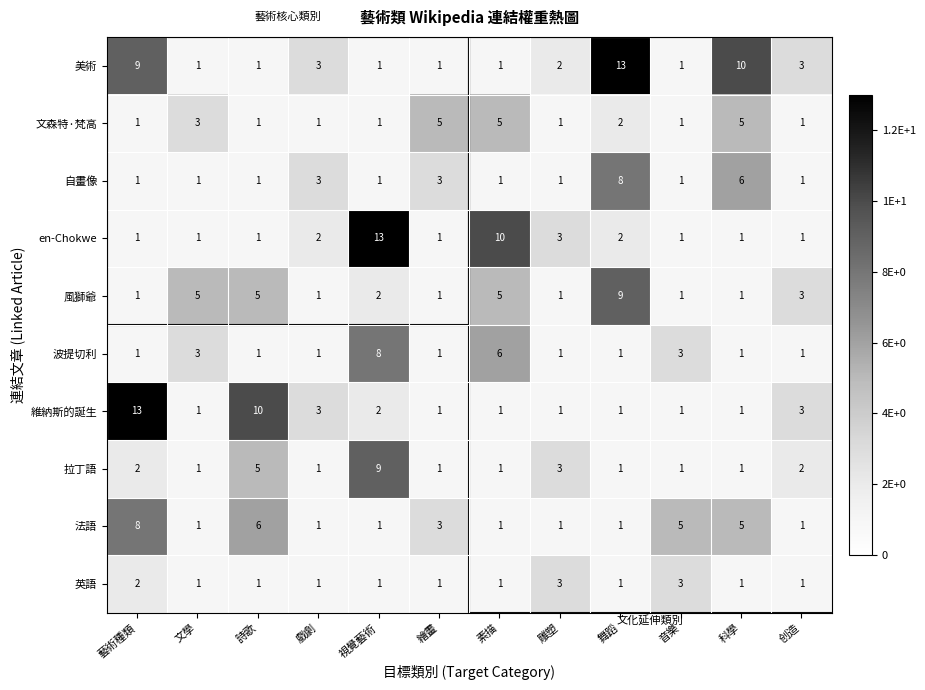

Is it true that 自畫像 equals 1 at 繪畫?

False